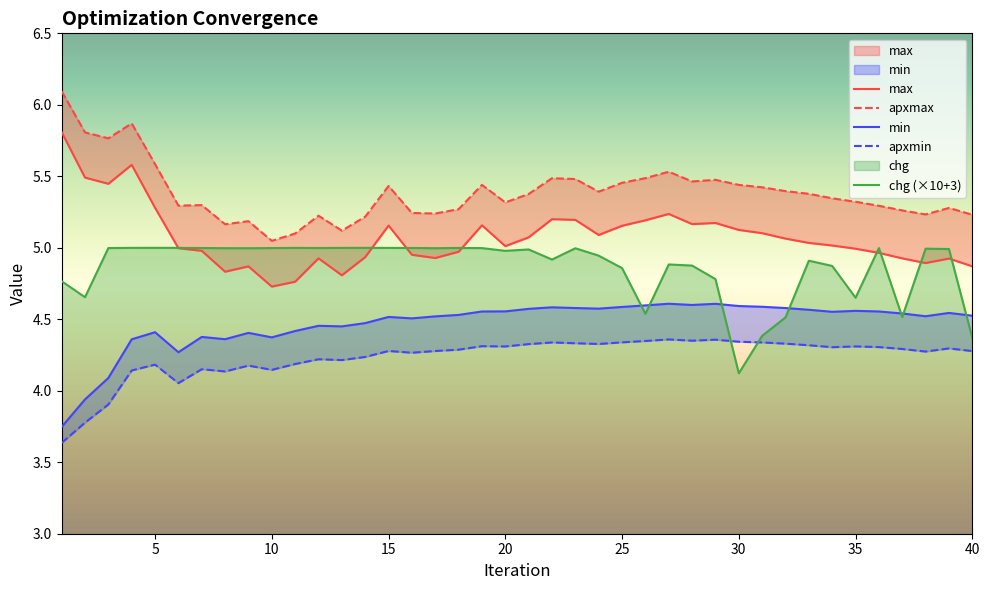

What is the minimum value for apxmax?

5.0